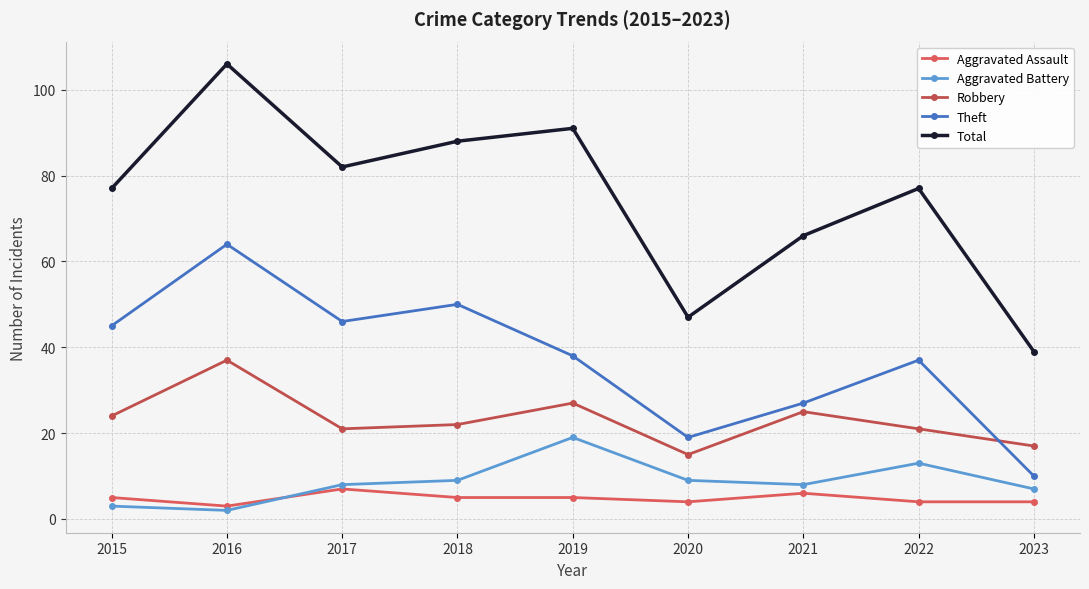

True or false: Robbery and Aggravated Assault cross at least once.

False